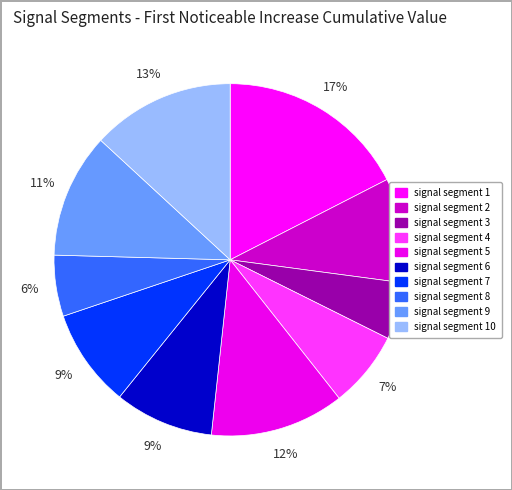

To the nearest percent, what is the average slice percentage?

10%